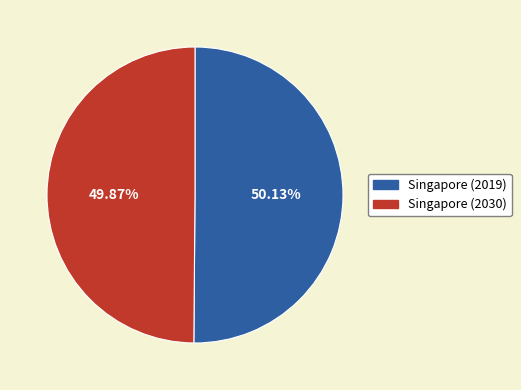

Is there any slice that represents more than half of the pie?

Yes